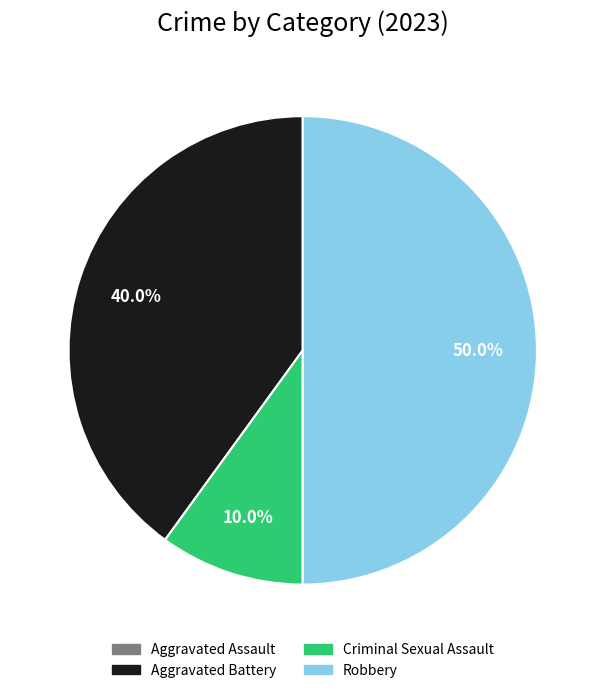

Does Aggravated Battery represent more than half of the total?

No